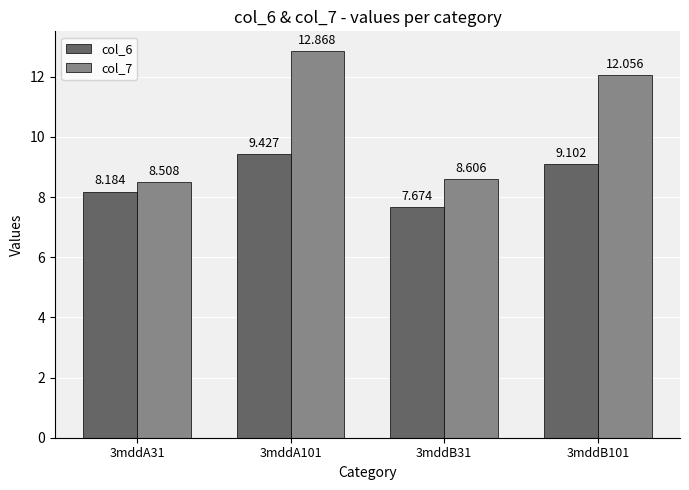

How many bars are there in each group?

2